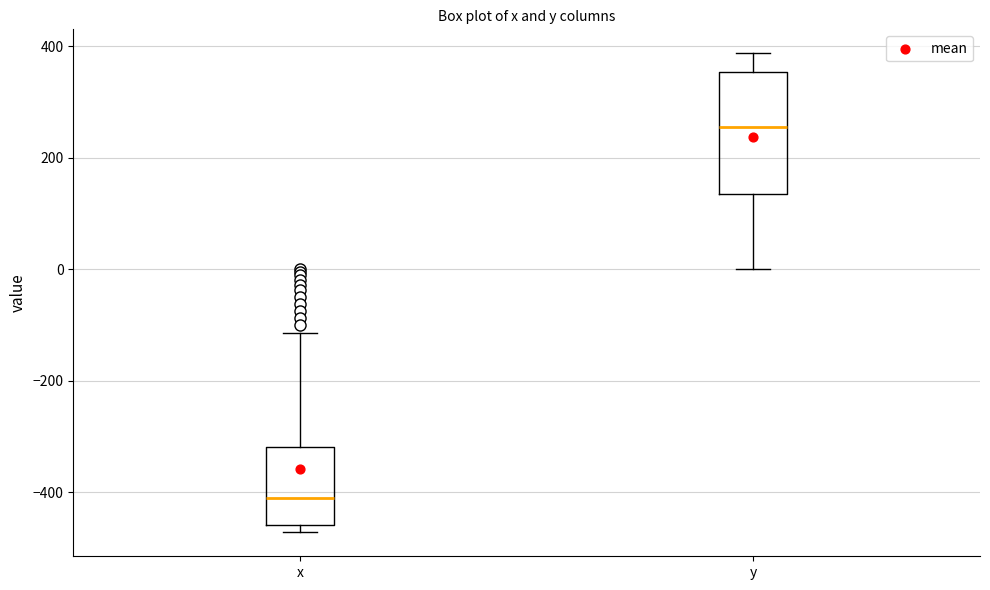

Which box's median line is the lowest?

x